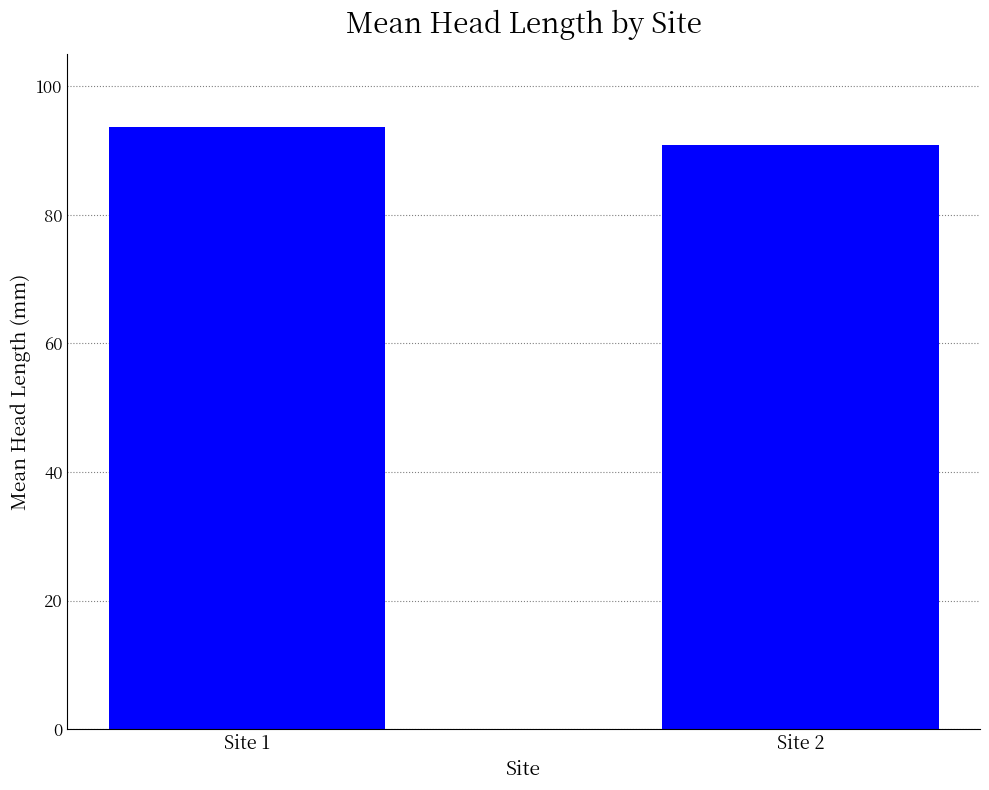

What is the smallest value displayed?

90.8